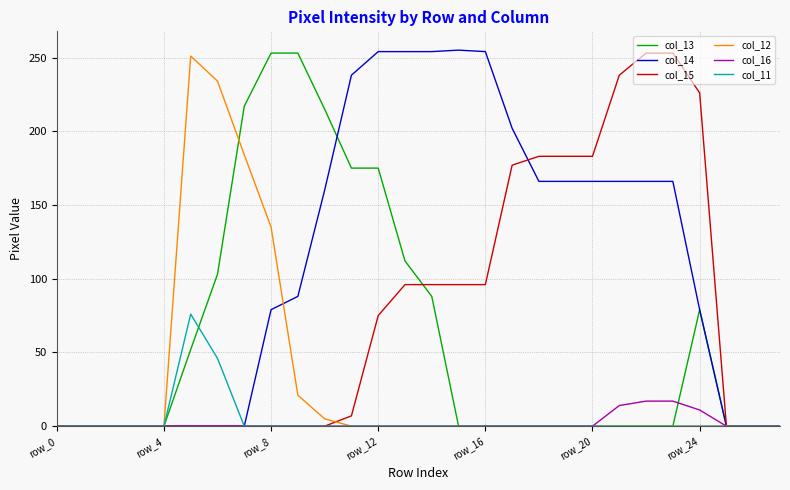

Which series has the largest total across all categories?

col_14